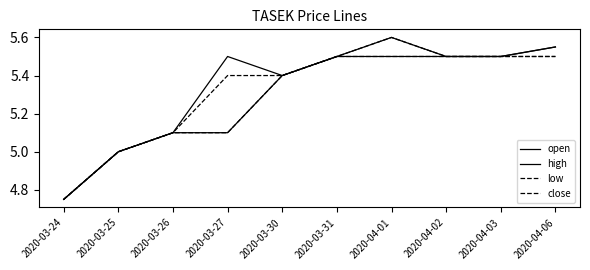

How many lines are shown in the chart?

4